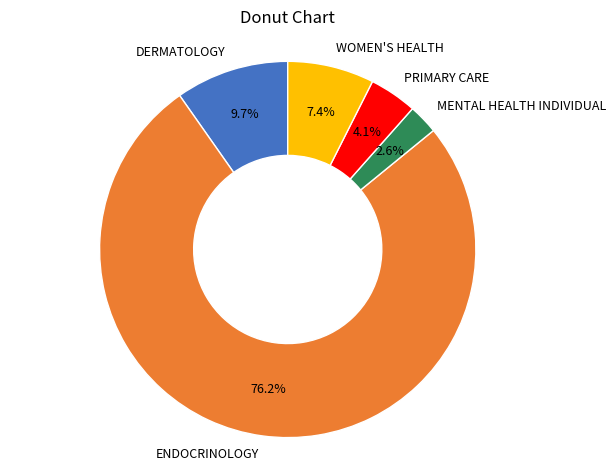

How many segments does this pie chart have?

5